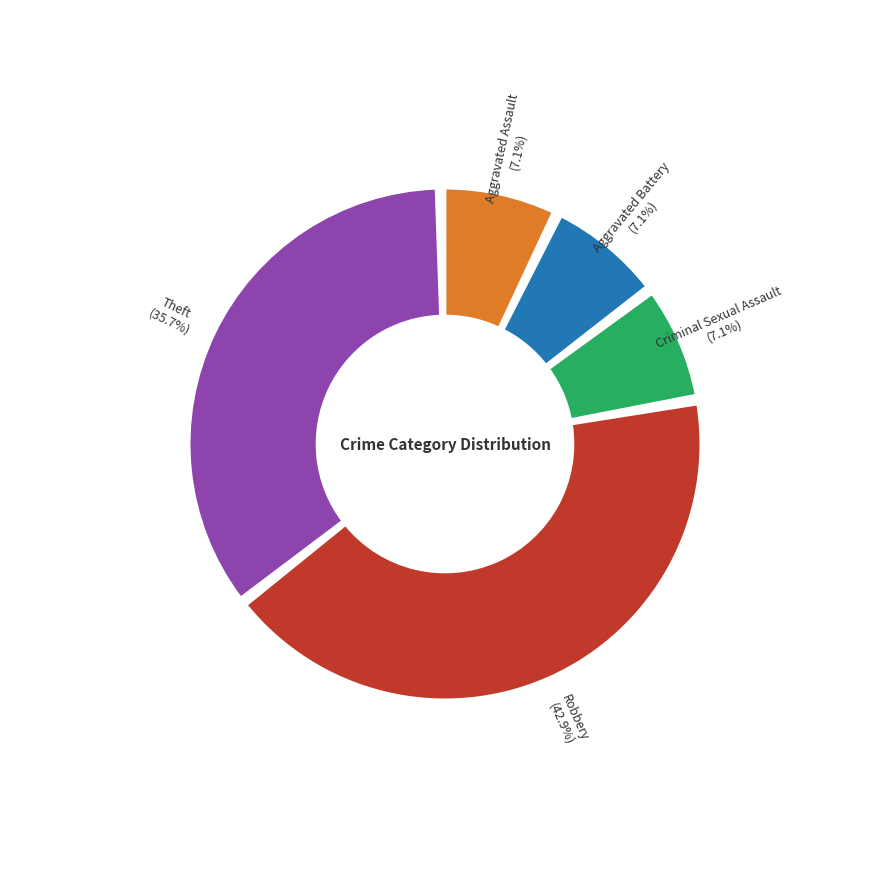

Is it true that Criminal Sexual Assault is 1% of the pie?

False